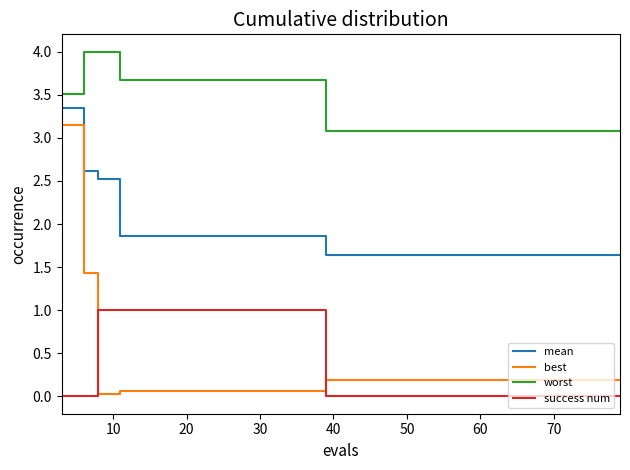

Rank the series by their maximum value, from lowest to highest.

success num, best, mean, worst